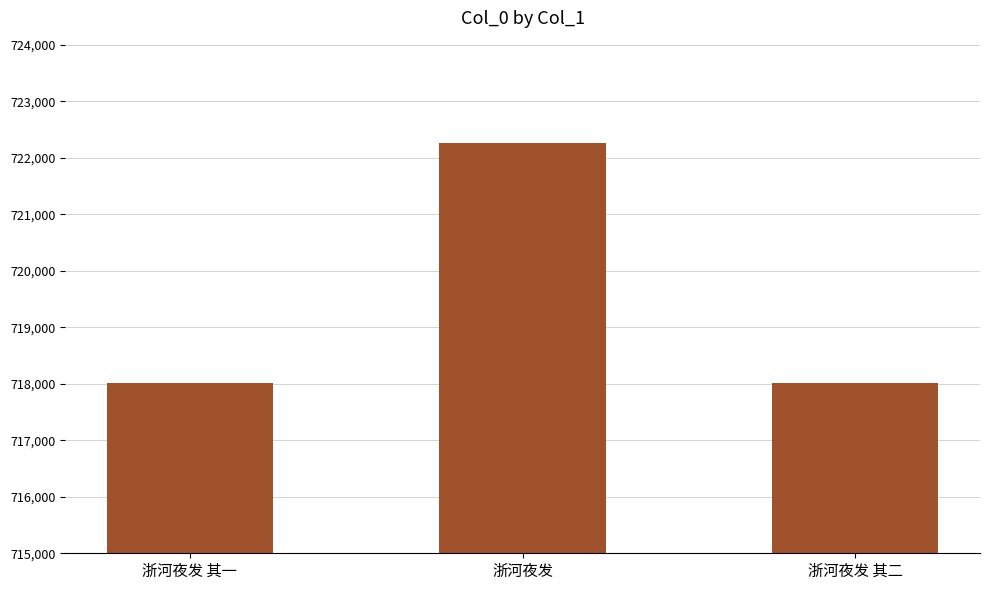

The value at 浙河夜发 其一 is 162314. True or false?

False